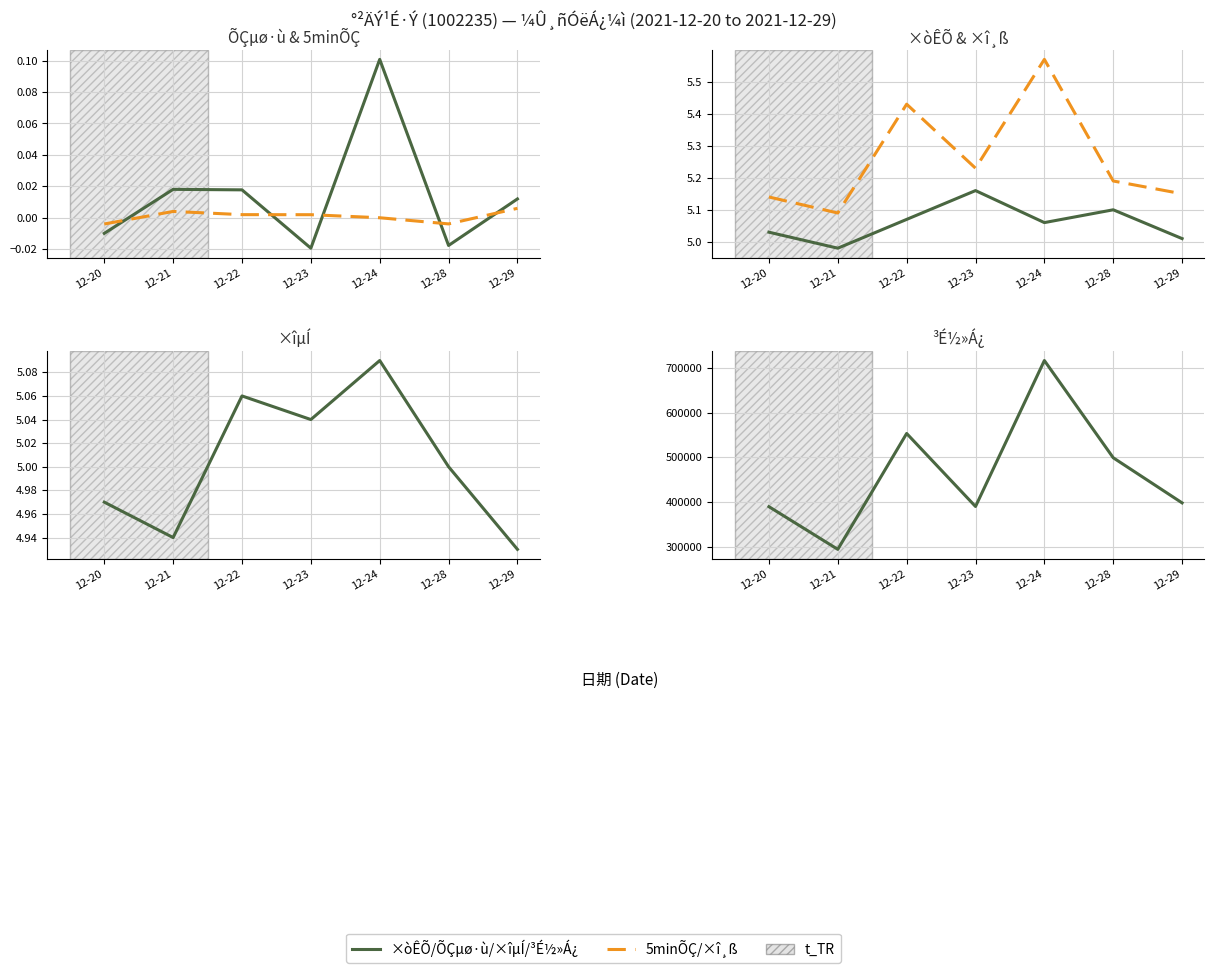

The ×îµÍ series shows 5.0 at 12-28. True or false?

True